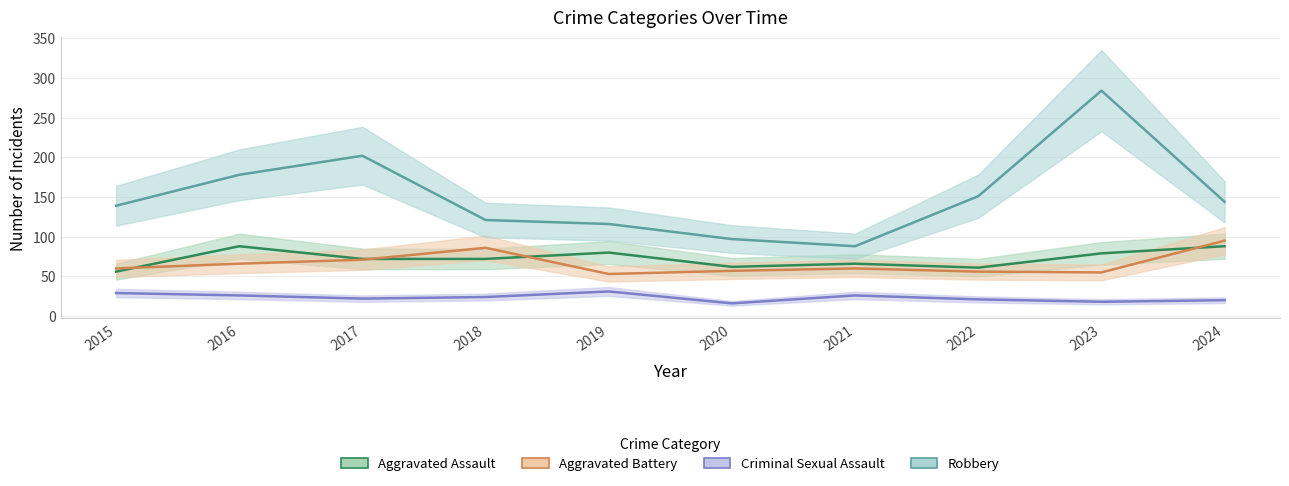

True or false: Robbery and Criminal Sexual Assault cross at least once.

False